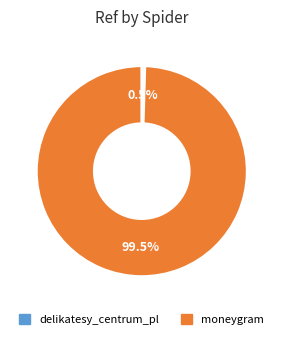

How many segments does this pie chart have?

2